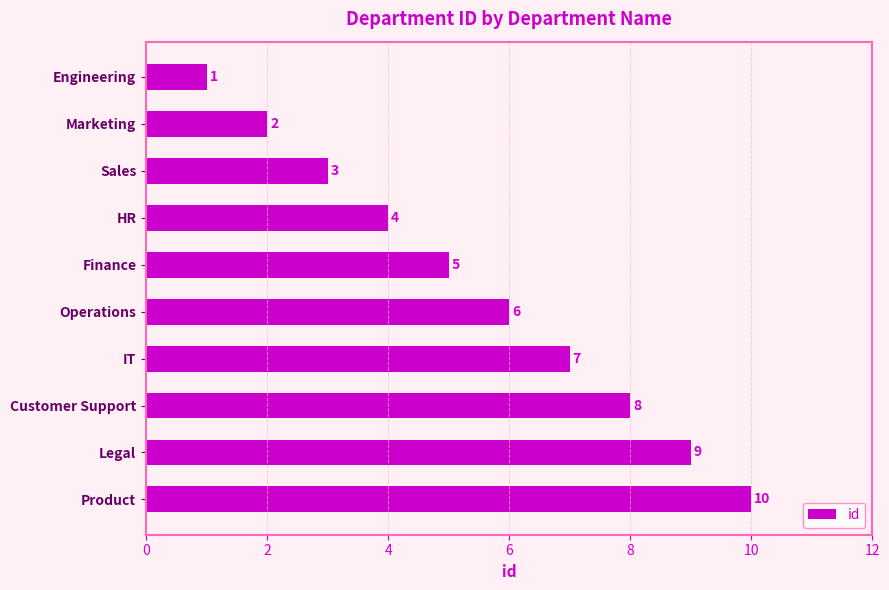

What is the sum of all values?

55